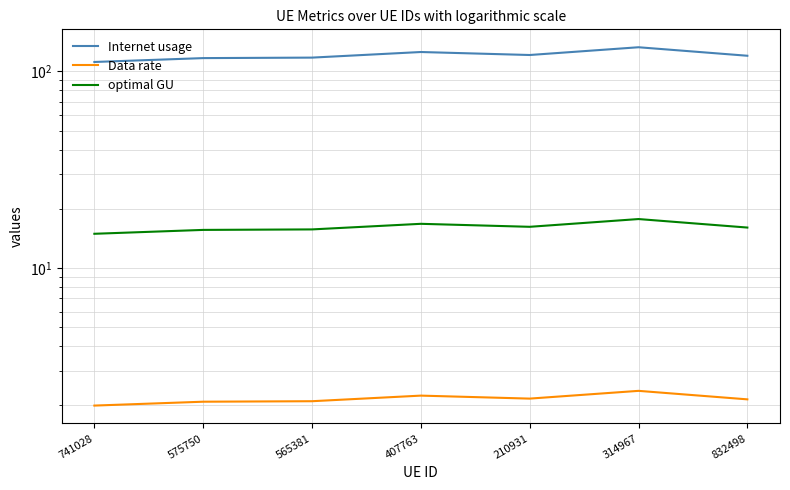

True or false: optimal GU has more than 1 points higher than both neighbors.

True